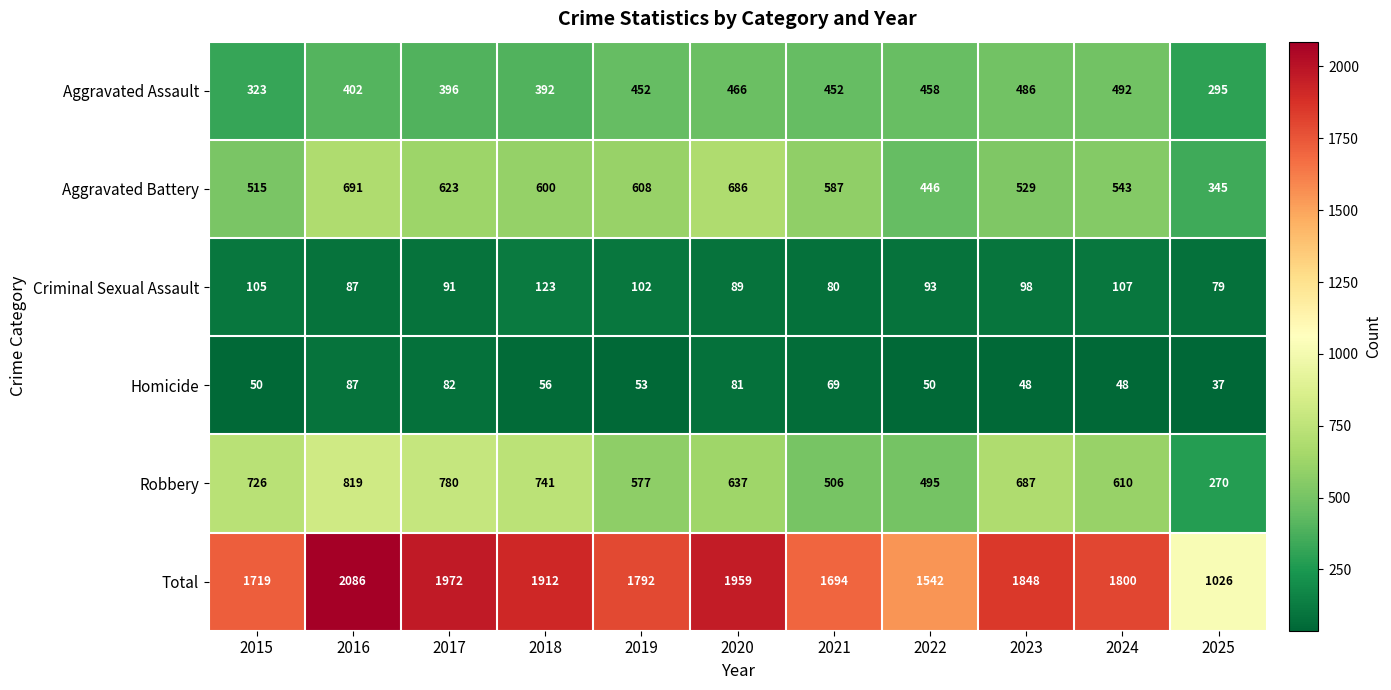

How many values in the Aggravated Assault series are below 452?

5